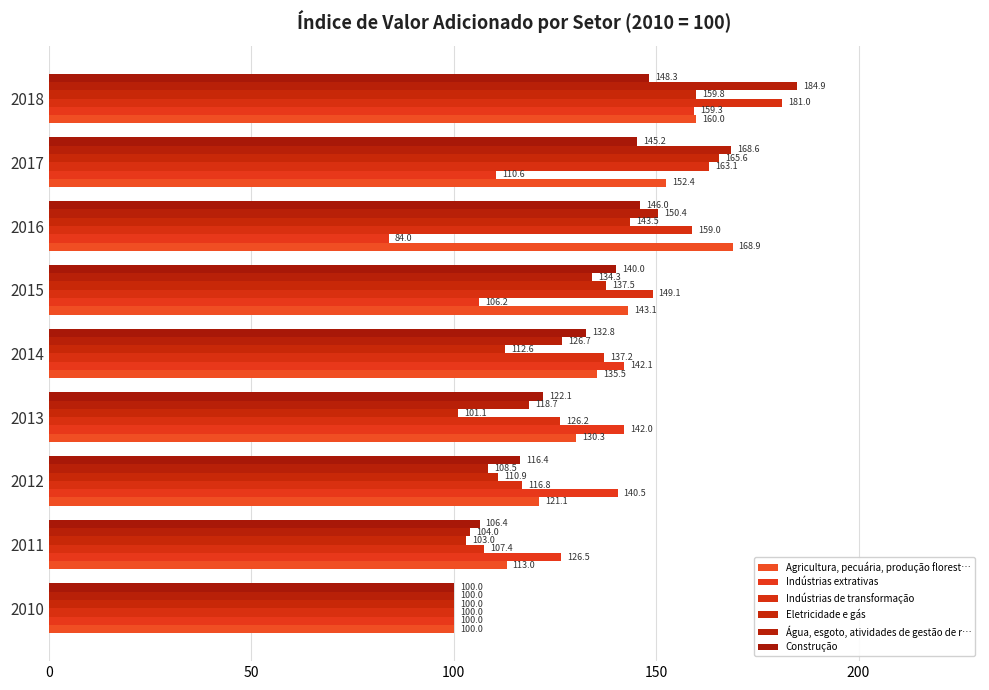

What is the difference between the maximum and minimum values in the Construção series?

48.3